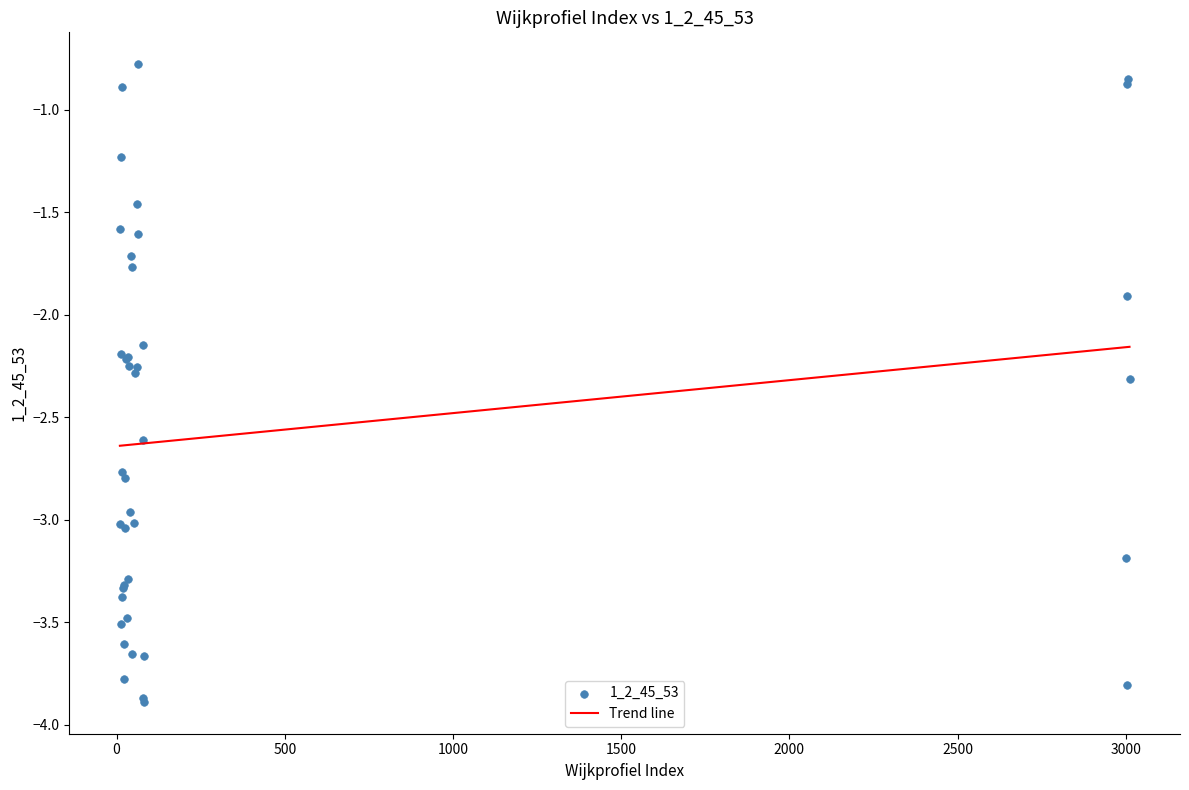

What Y value in the scatter plot is closest to -2?

-1.9